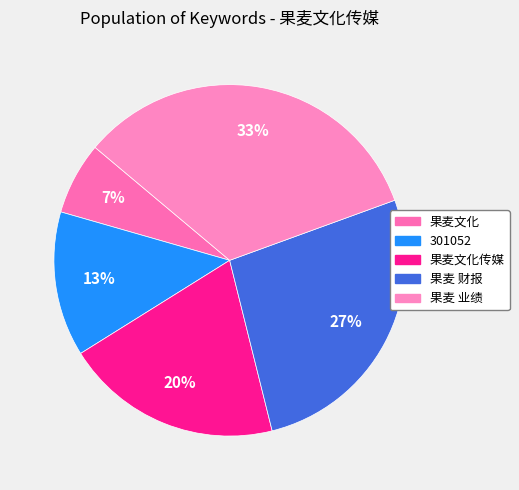

Which category has the smallest portion of the pie?

果麦文化